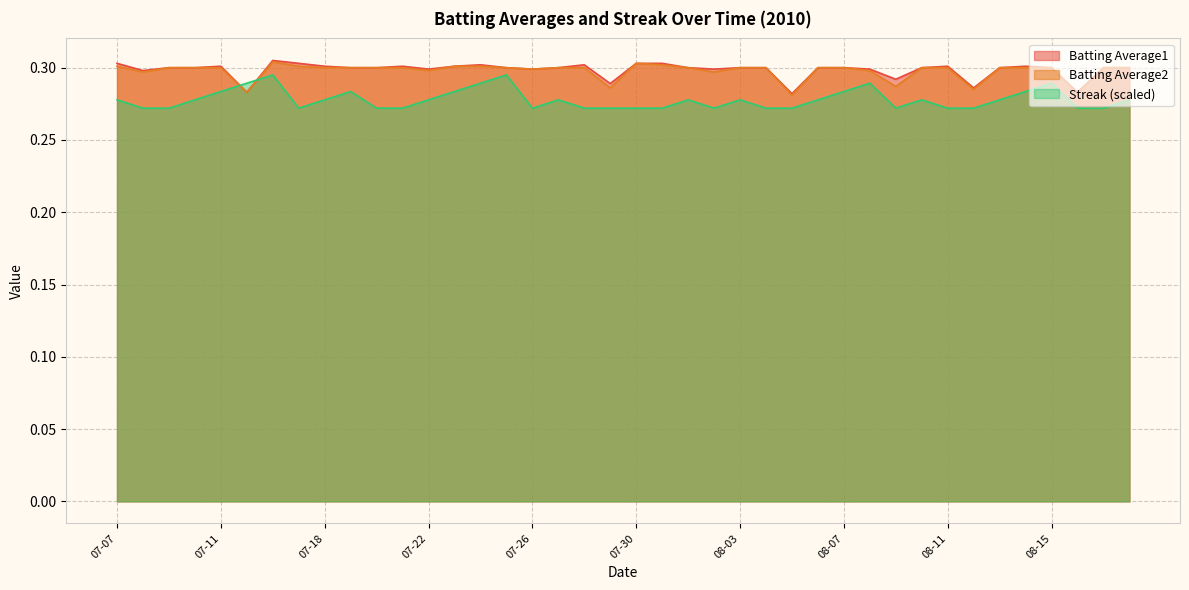

At which category does the chart reach its peak across all series?

07-16